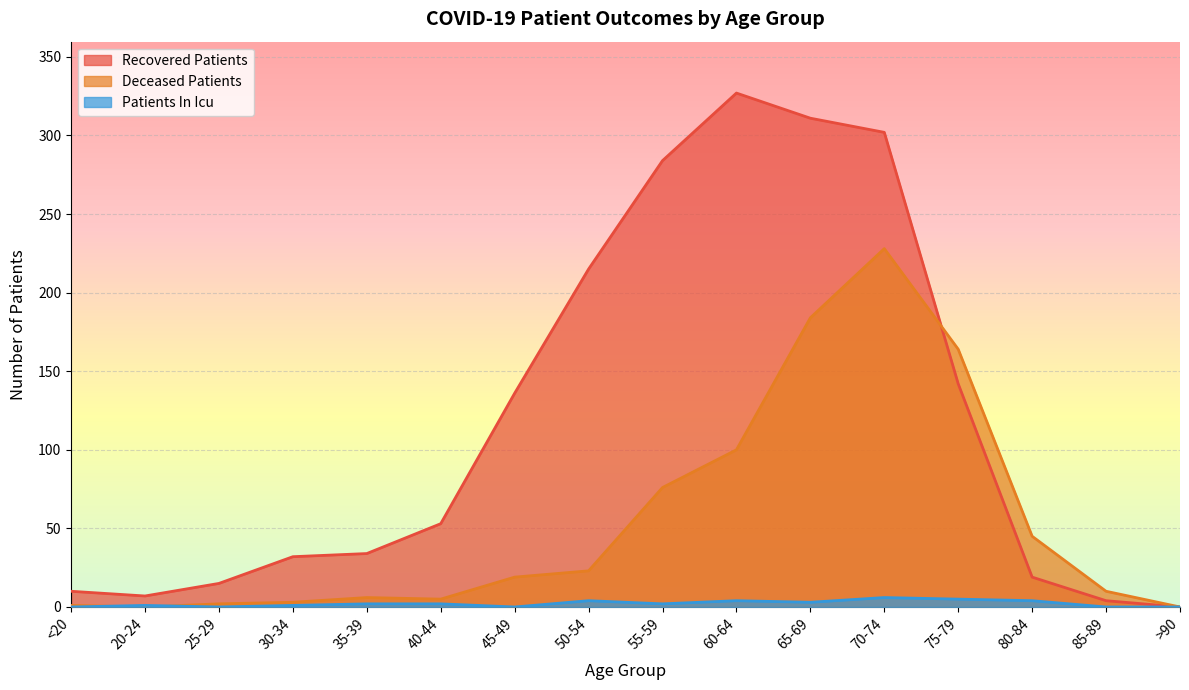

True or false: patients_in_icu and recovered_patients intersect in this chart.

False